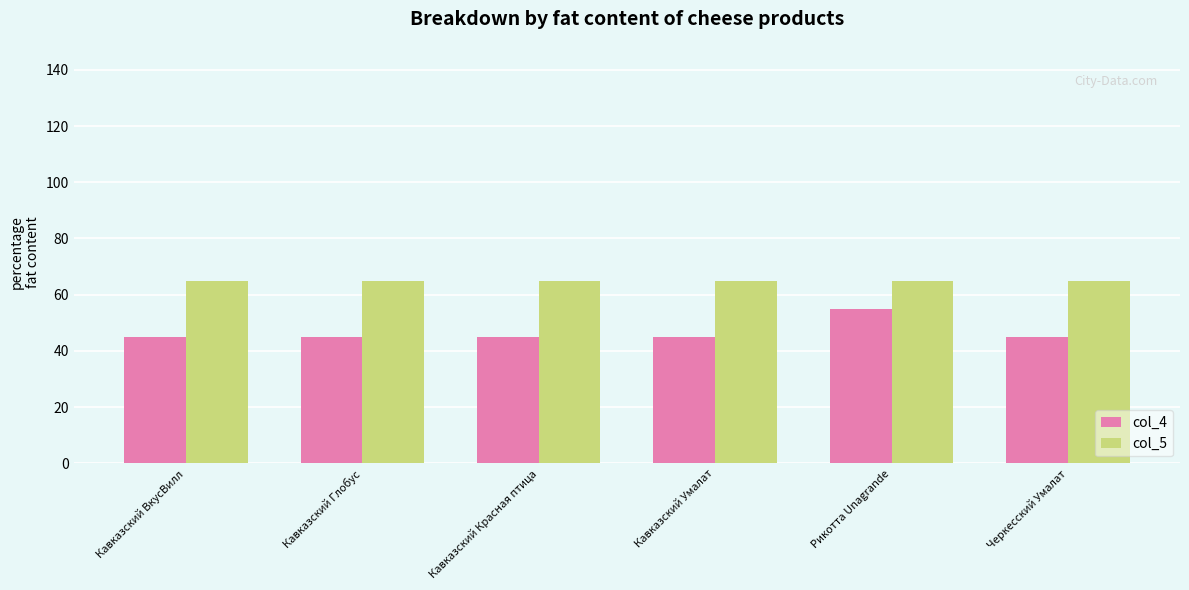

At which category is the sum across all series the highest?

Рикотта Unagrande